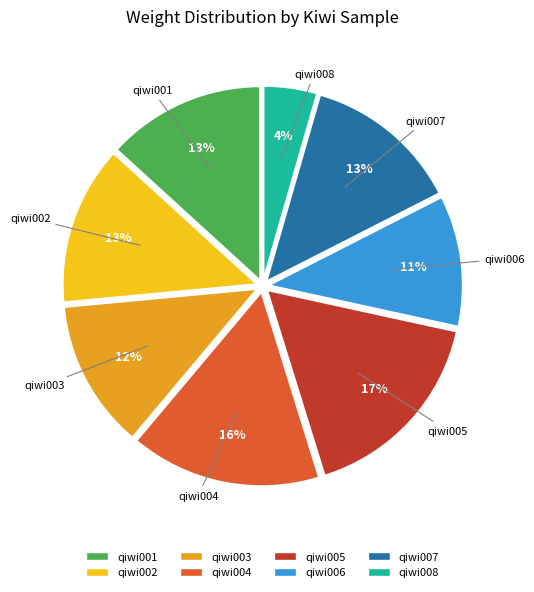

To the nearest percent, what percentage of the pie is qiwi008?

4%